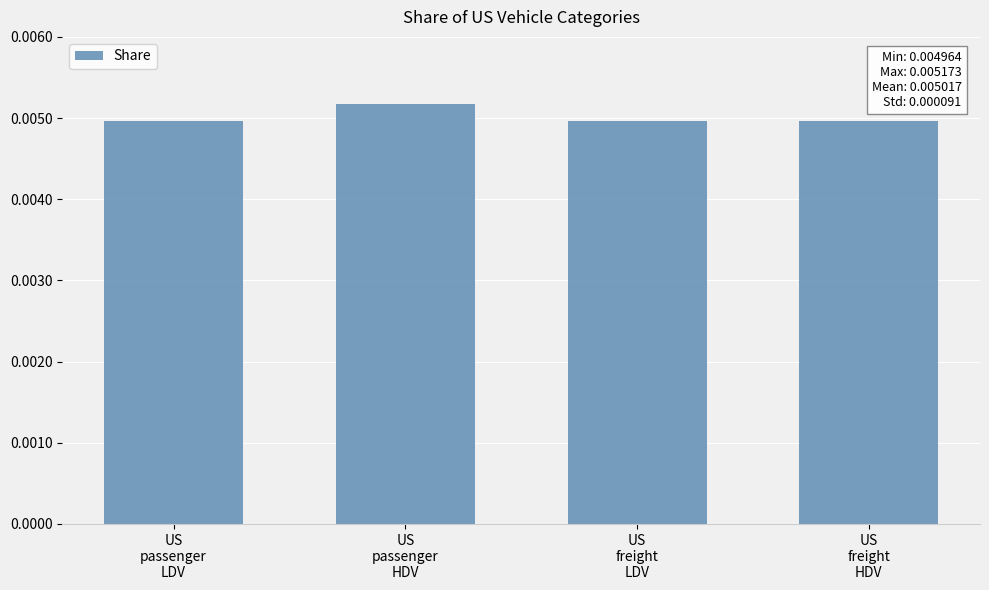

How many values are between 0 and 1?

4